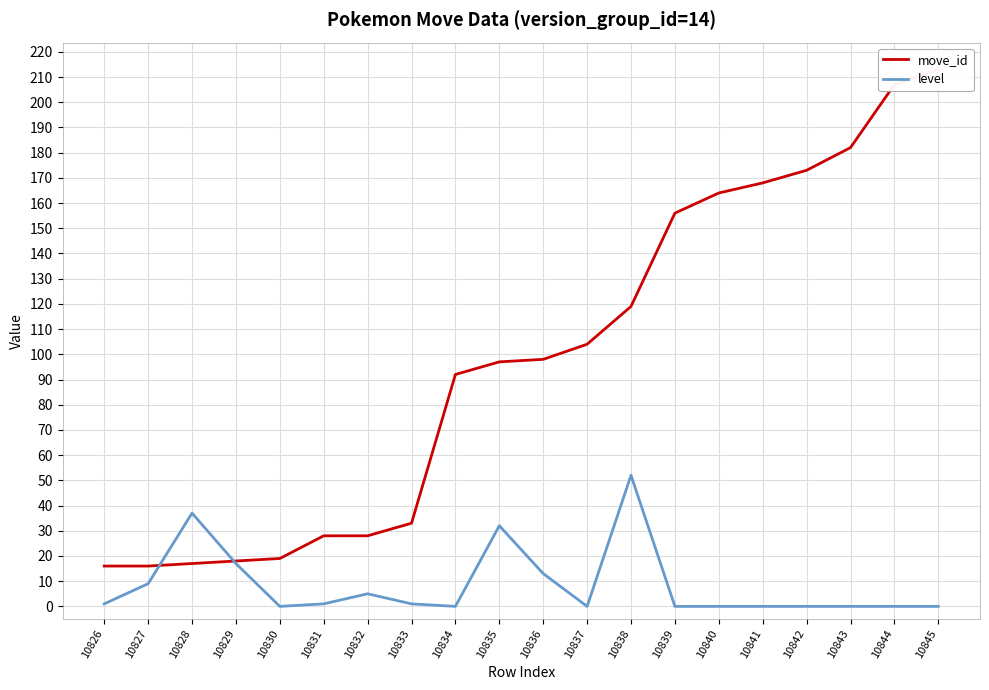

How many lines are shown in the chart?

2